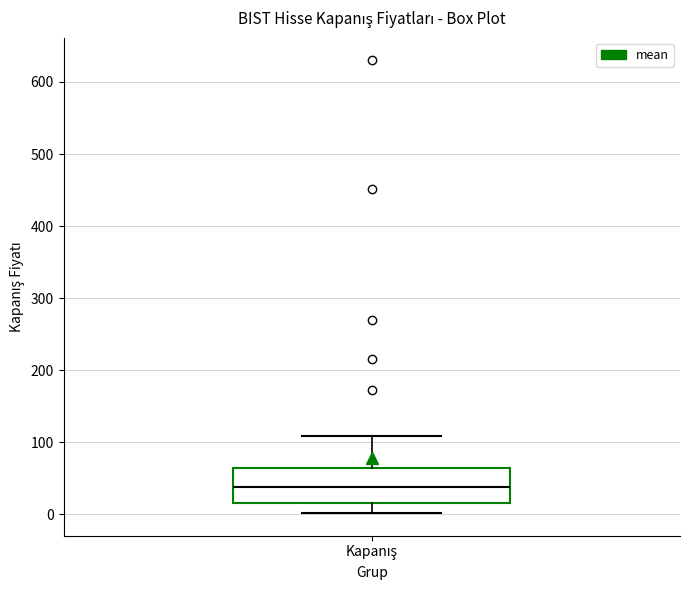

Transcribe this box plot: give where the median line is, the range the box spans, and where the two whiskers end, as read against the y-axis. The values are not printed on the chart, so give them approximately, as read against the axis.

median 40, box 20 to 70, whiskers 0 to 110